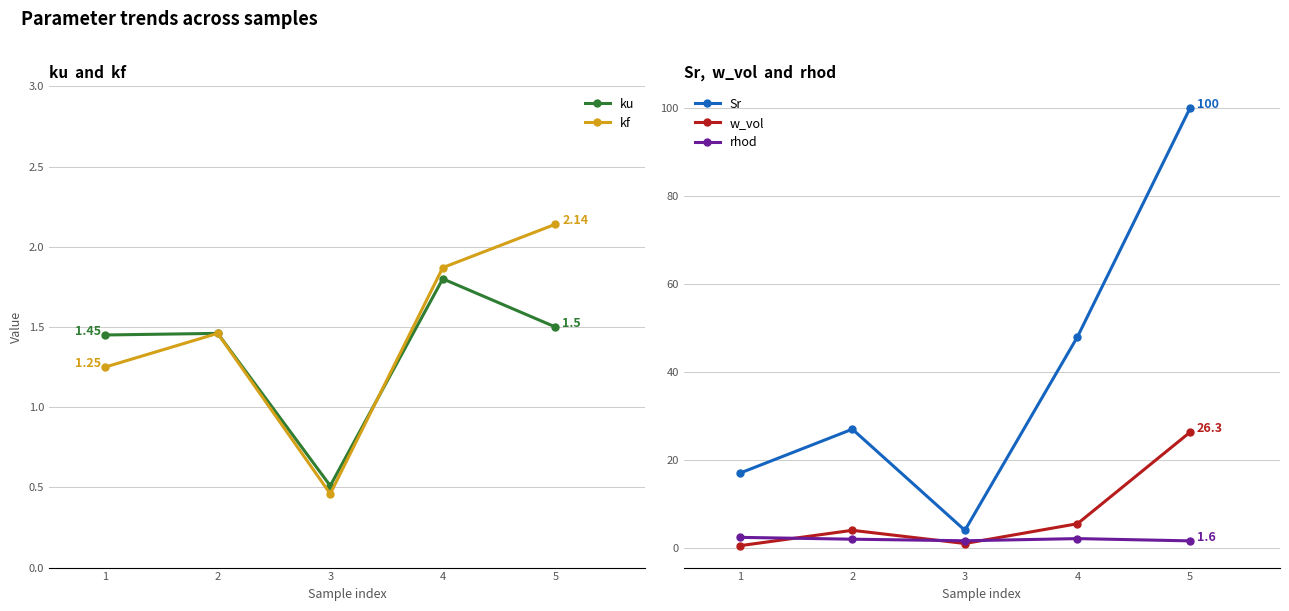

Which category has the lowest value in the kf series?

3